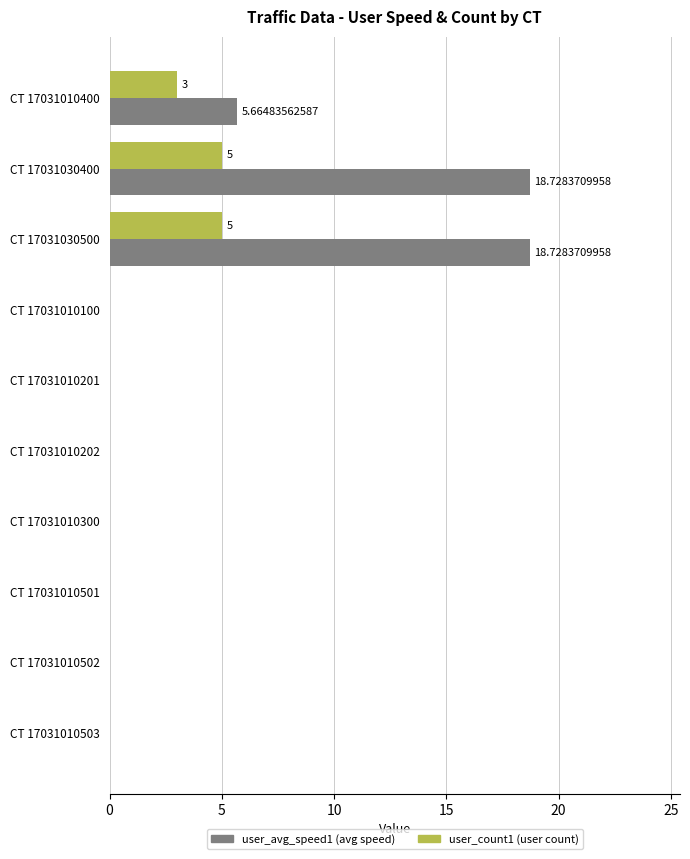

What is the total value across all series at CT 17031030400?

23.7